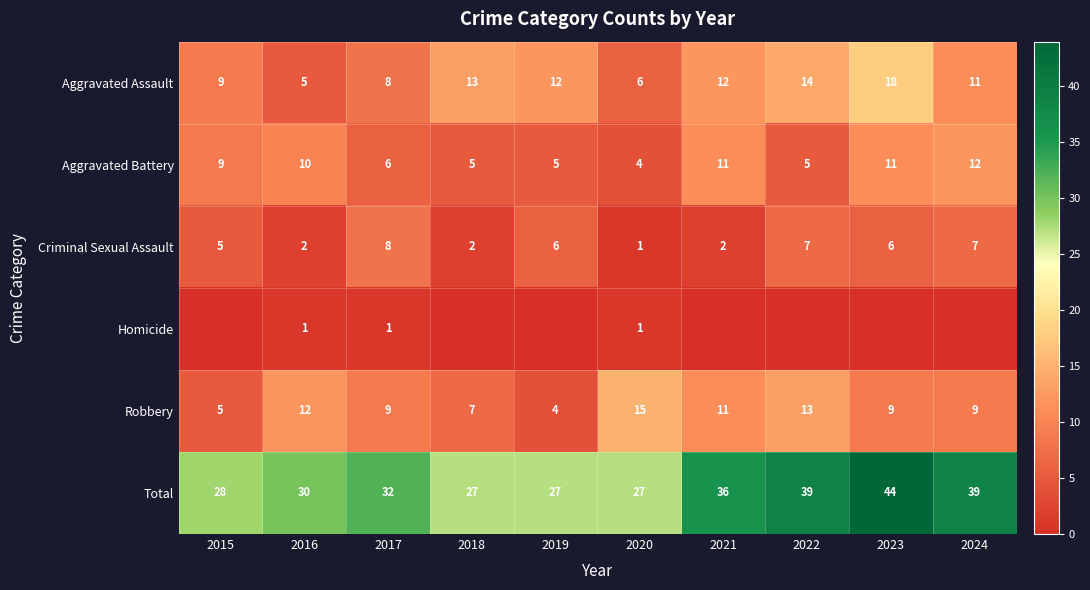

What value does the Aggravated Assault series have at 2018, to the nearest 10?

10